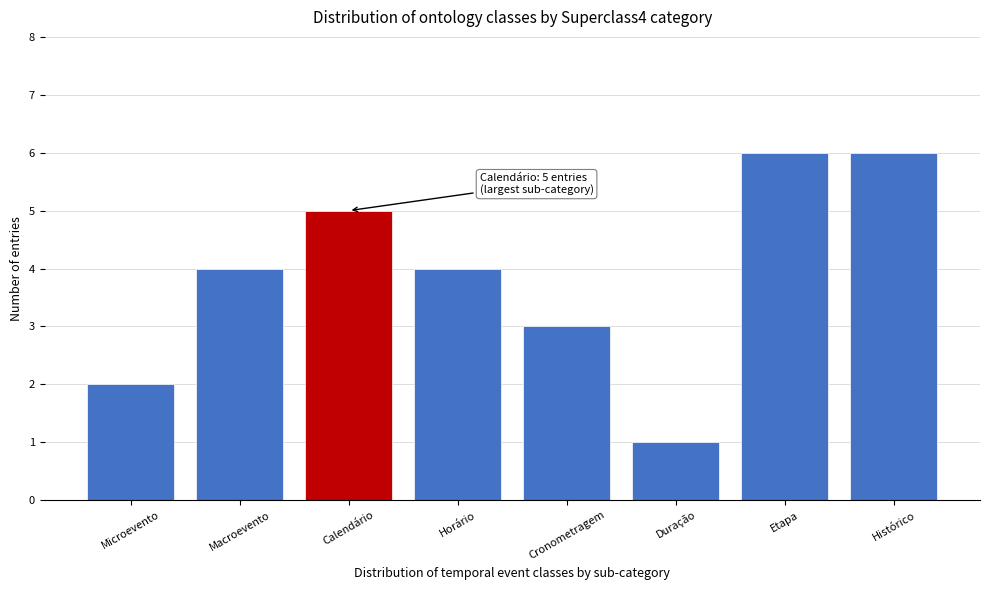

Reading left to right, extract all data points from this chart.

2	4	5	4	3	1	6	6